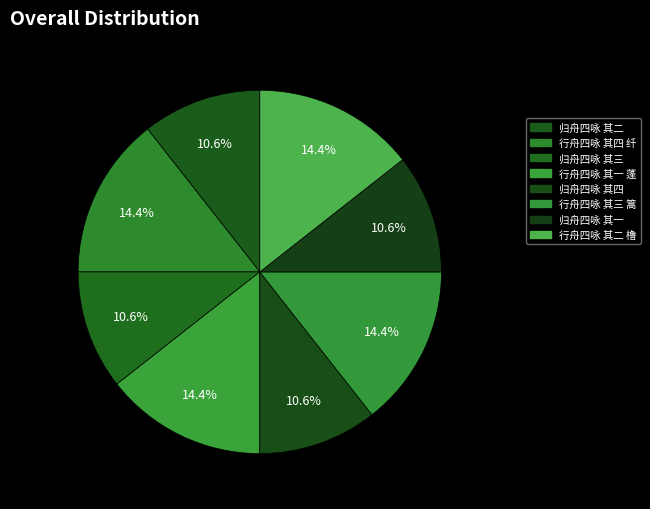

Rank the categories by value from highest to lowest.

行舟四咏 其四 纤, 行舟四咏 其三 篙, 行舟四咏 其二 橹, 行舟四咏 其一 蓬, 归舟四咏 其四, 归舟四咏 其三, 归舟四咏 其二, 归舟四咏 其一